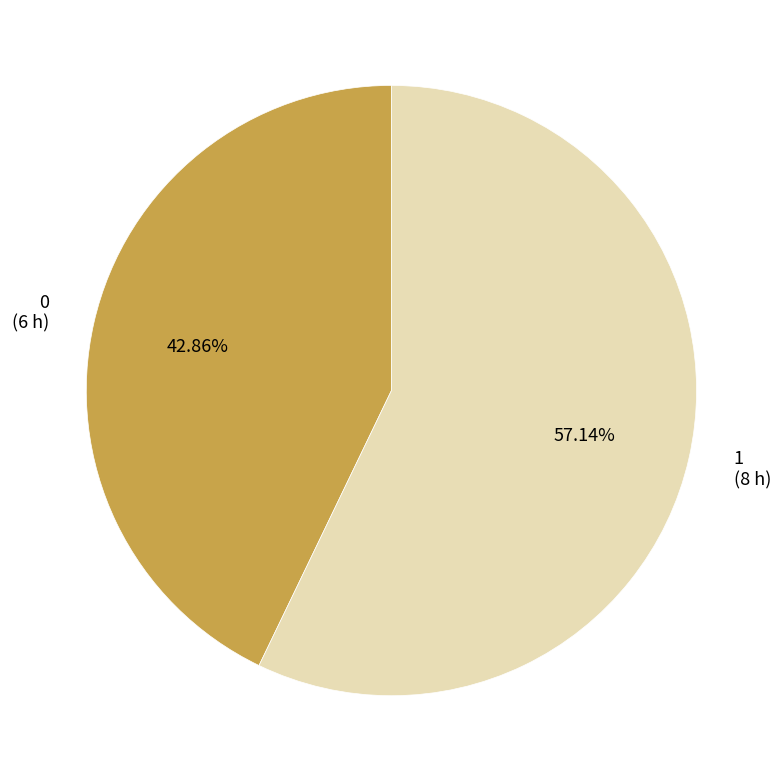

Which slice is the largest?

1